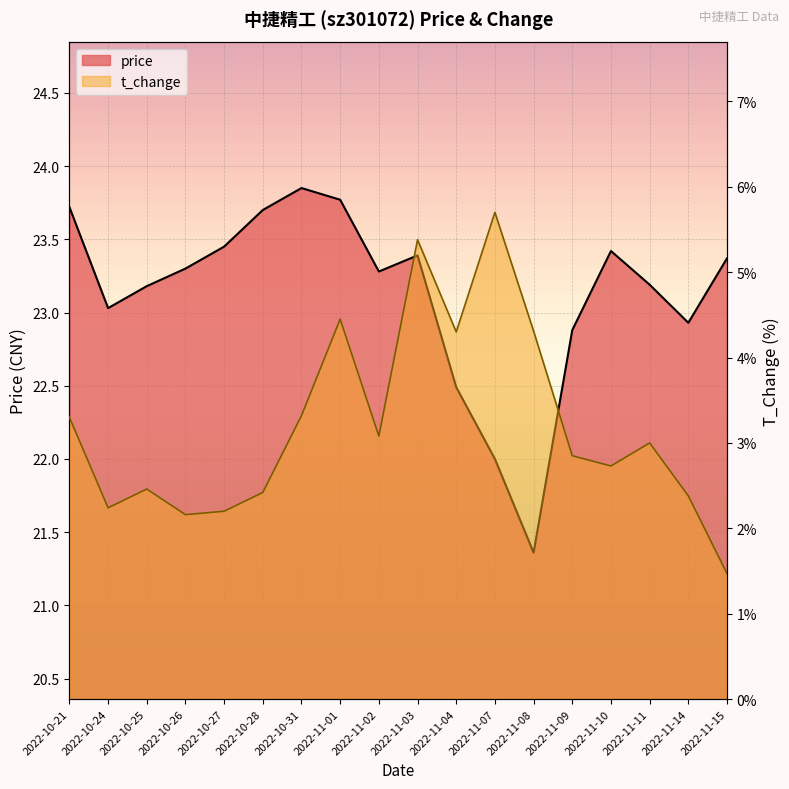

At which label does price reach its minimum?

2022-11-08